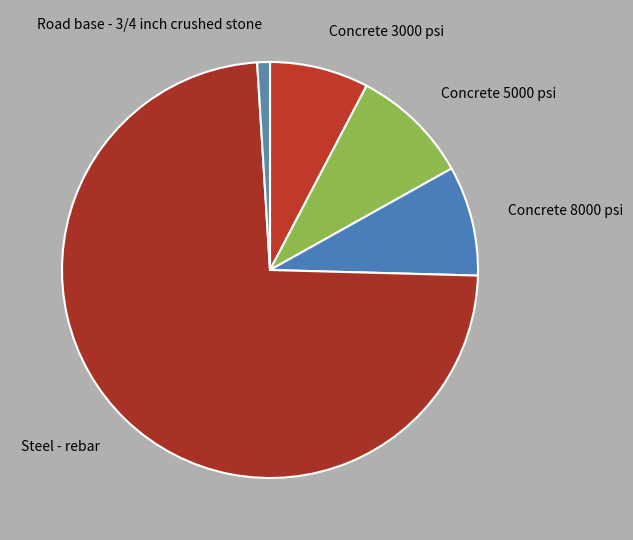

Count the number of slices in the pie.

5